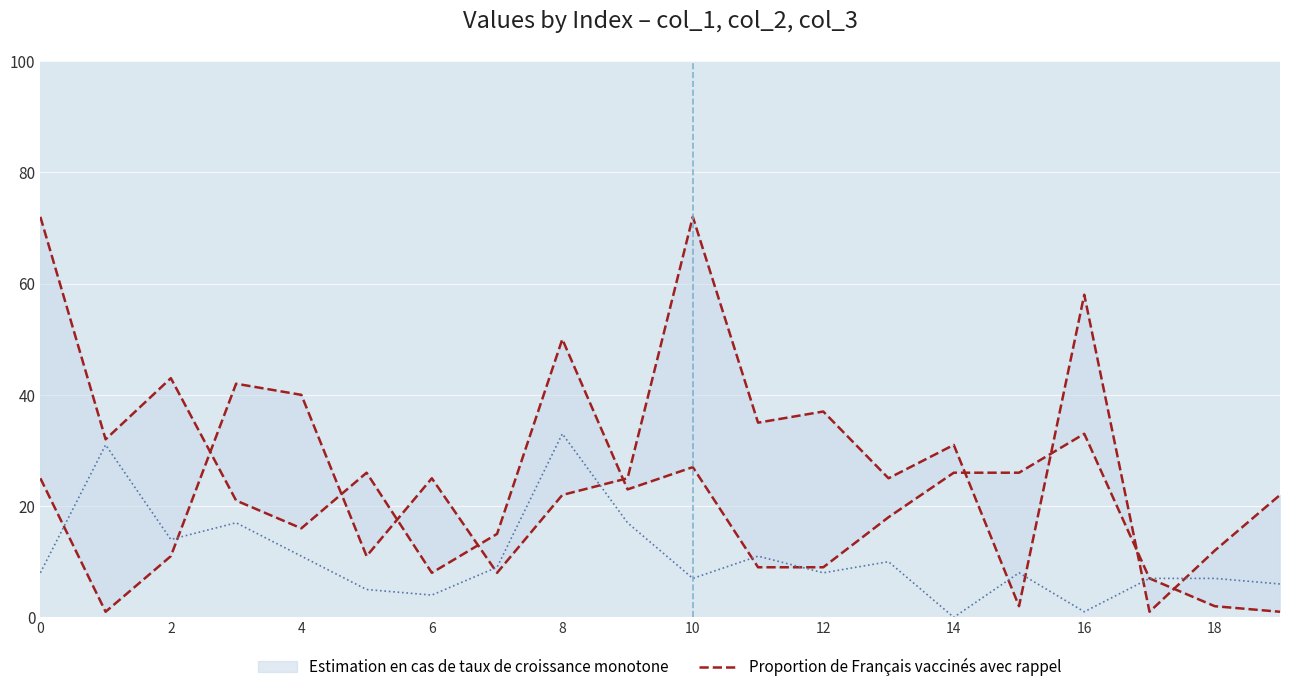

Is it true that col_3 series equals 11 at 11?

True